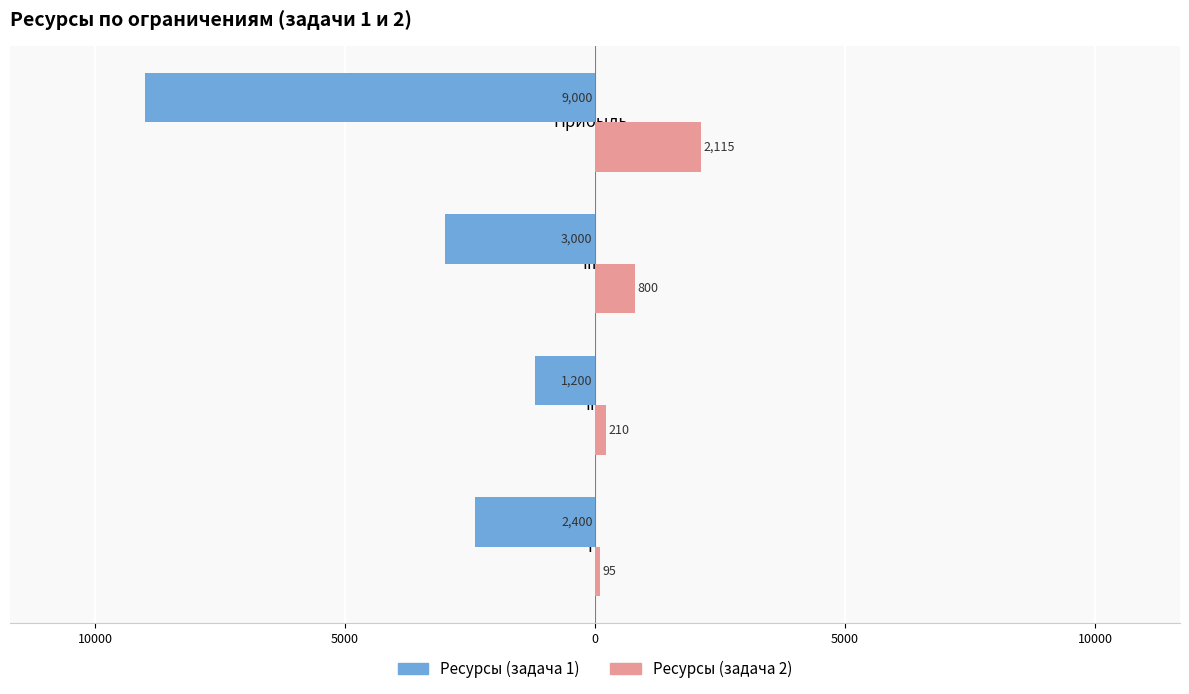

What are all the series names shown in the legend?

Ресурсы (задача 1), Ресурсы (задача 2)